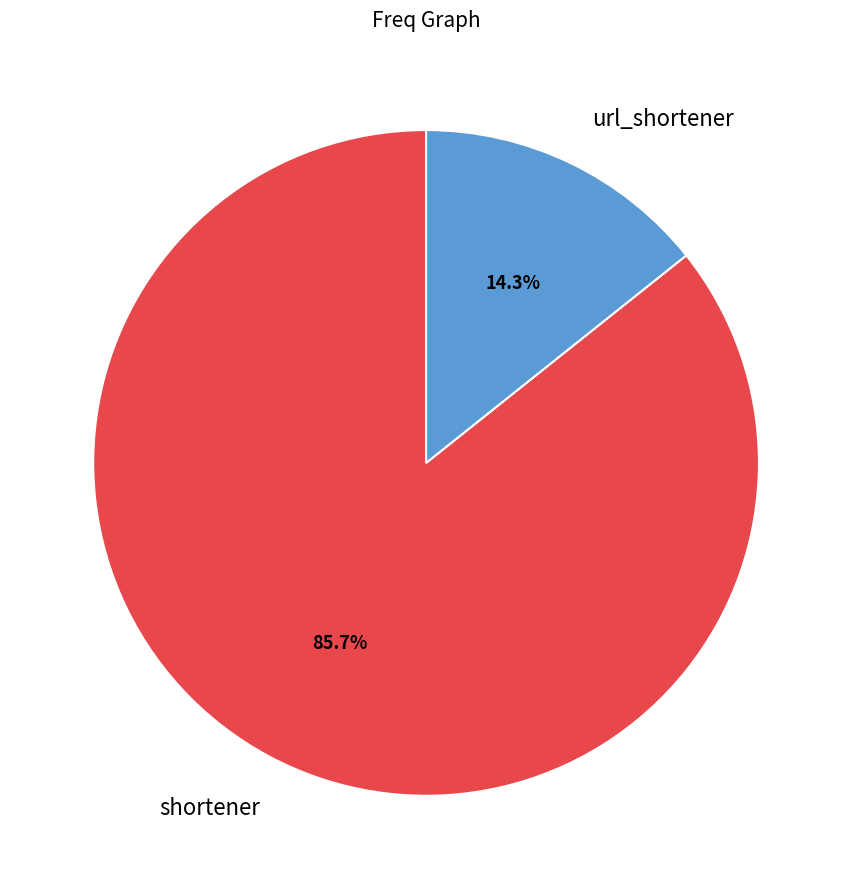

What percentage is the shortener slice, to the nearest percent?

86%